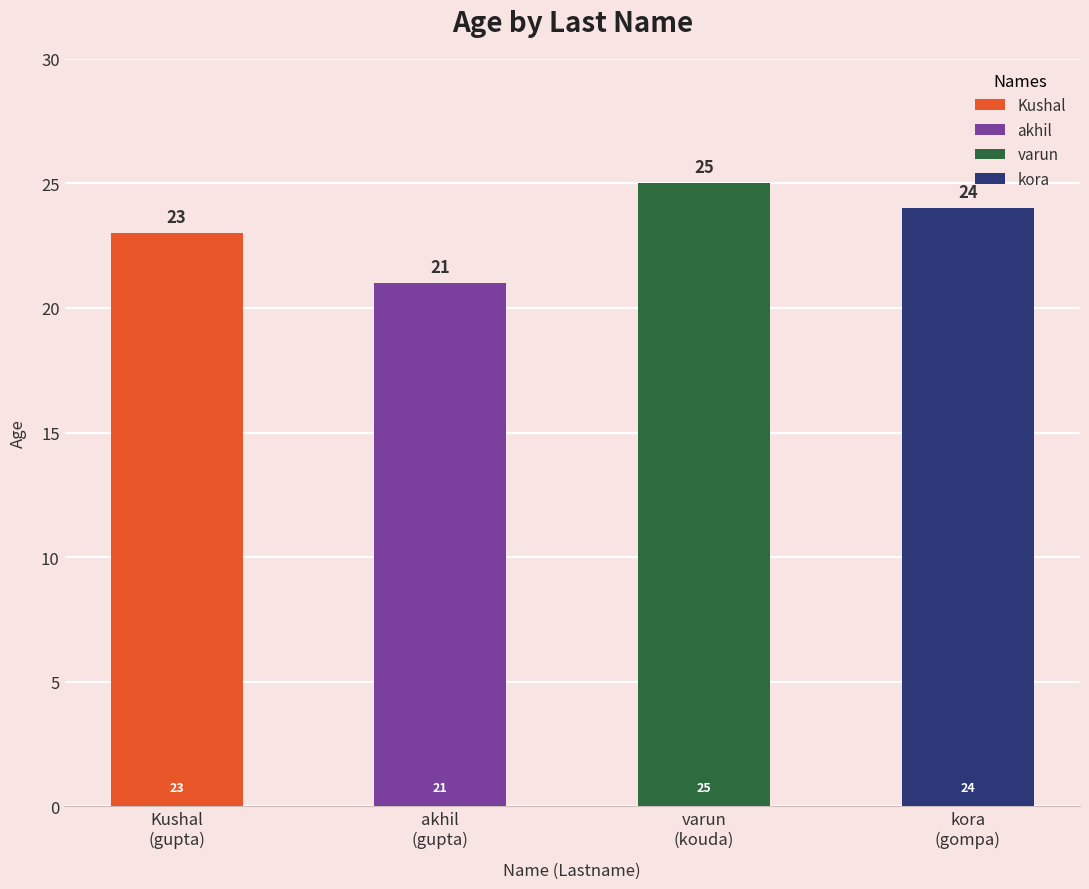

What is the label of the 2nd bar from the right?

kouda